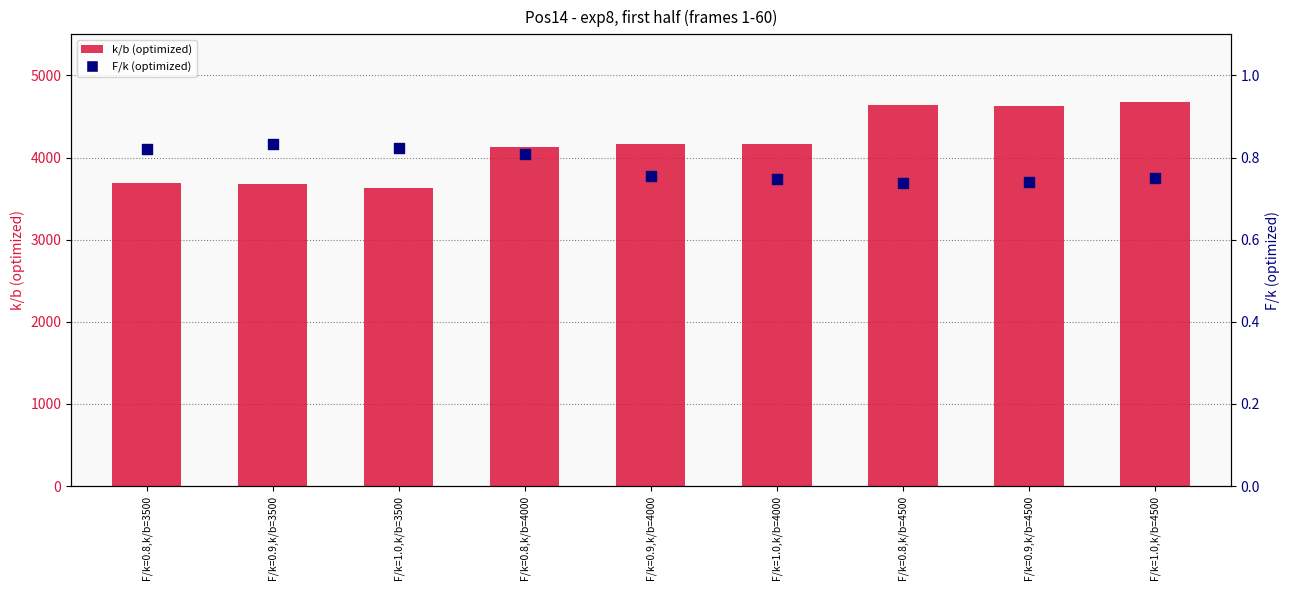

Which series contains the highest Y value?

k/b (optimized)